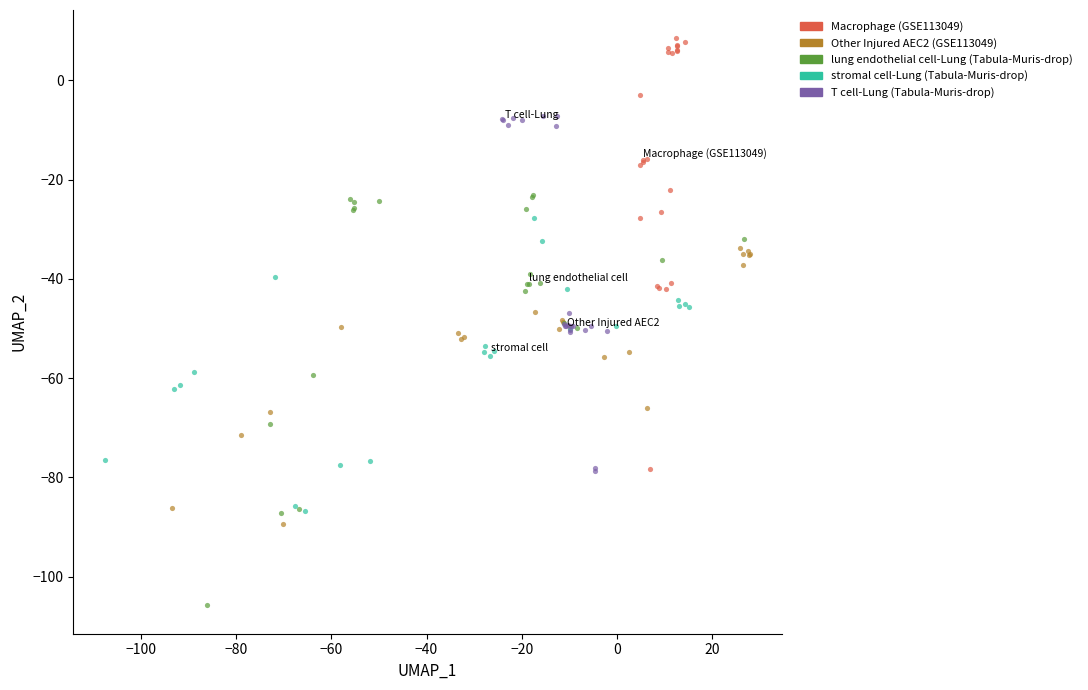

Which series has the largest Y range (max minus min)?

Macrophage (GSE113049)